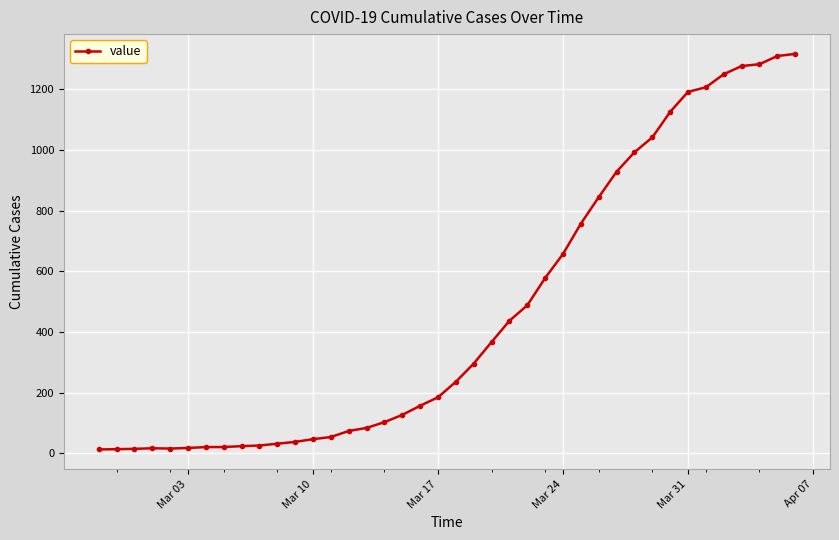

What is the greatest value displayed?

1316